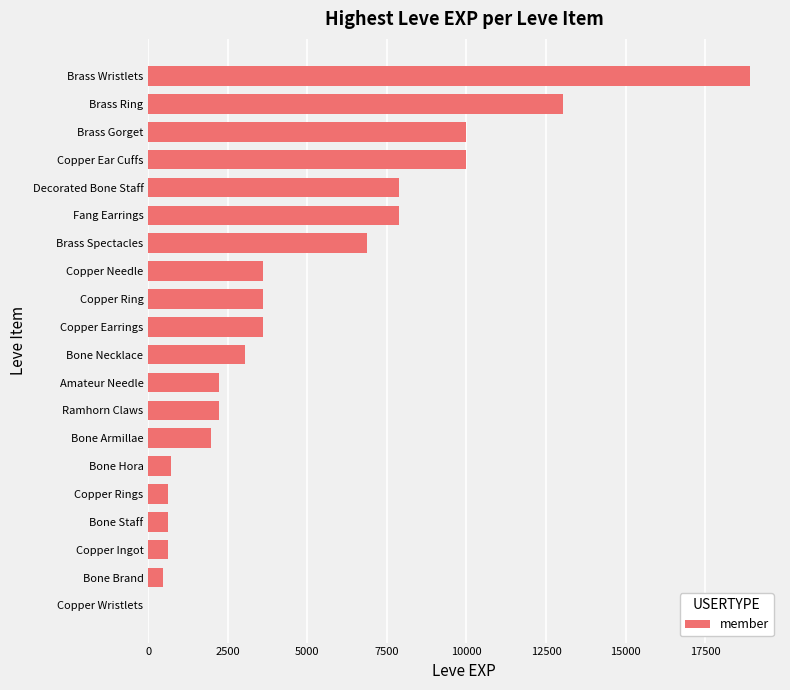

Between Brass Gorget and Copper Needle, which is larger?

Brass Gorget